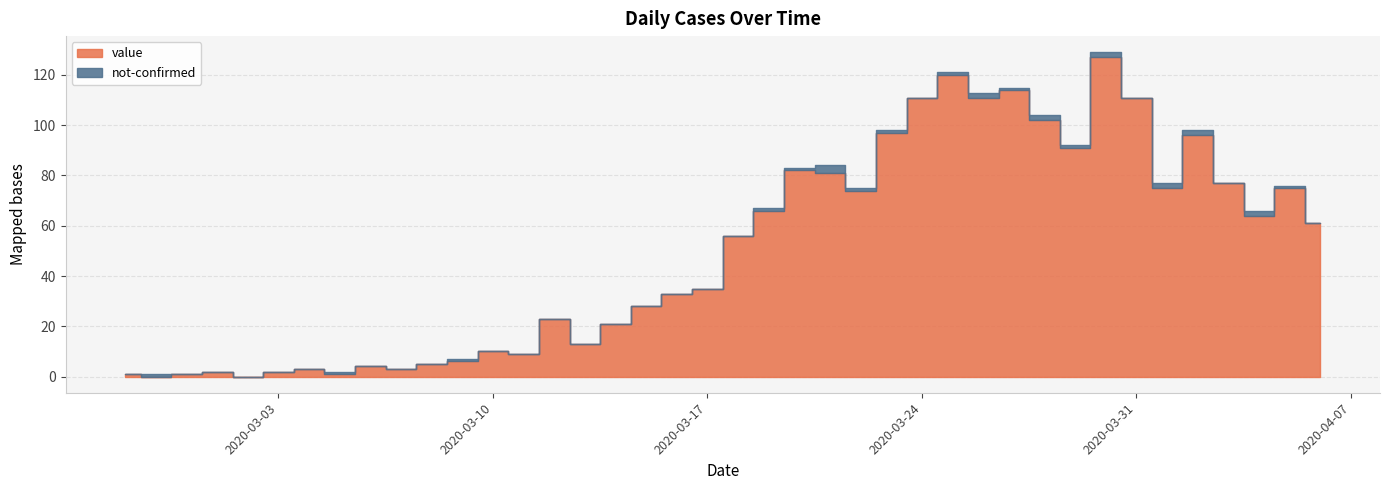

Rank the series by their average value, from lowest to highest.

not-confirmed, value